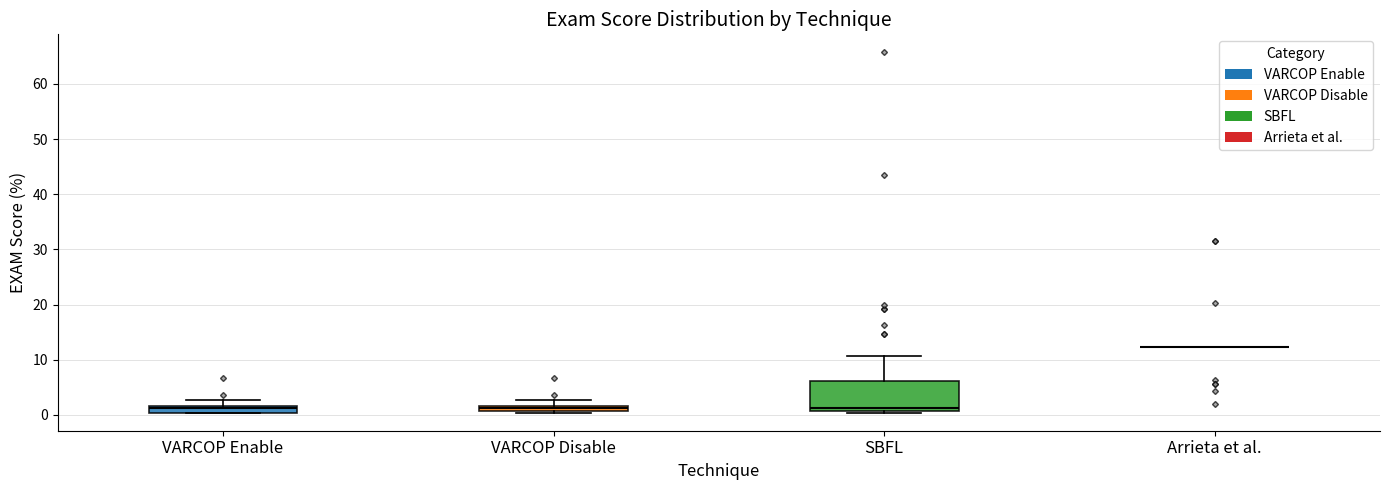

Which box is the tallest, from its lower edge to its upper edge?

SBFL